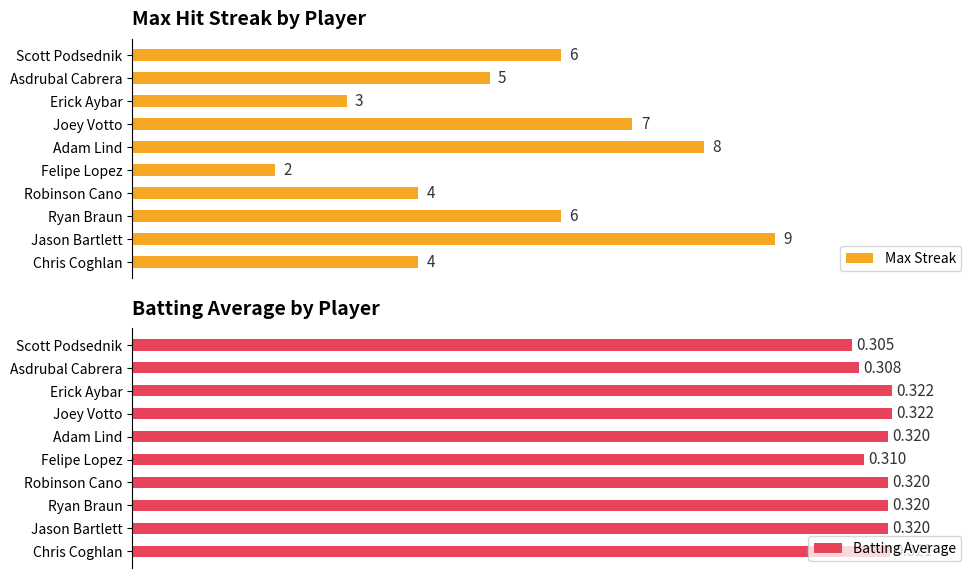

What is the value of the Batting Average bar at the 6th from the left?

0.3